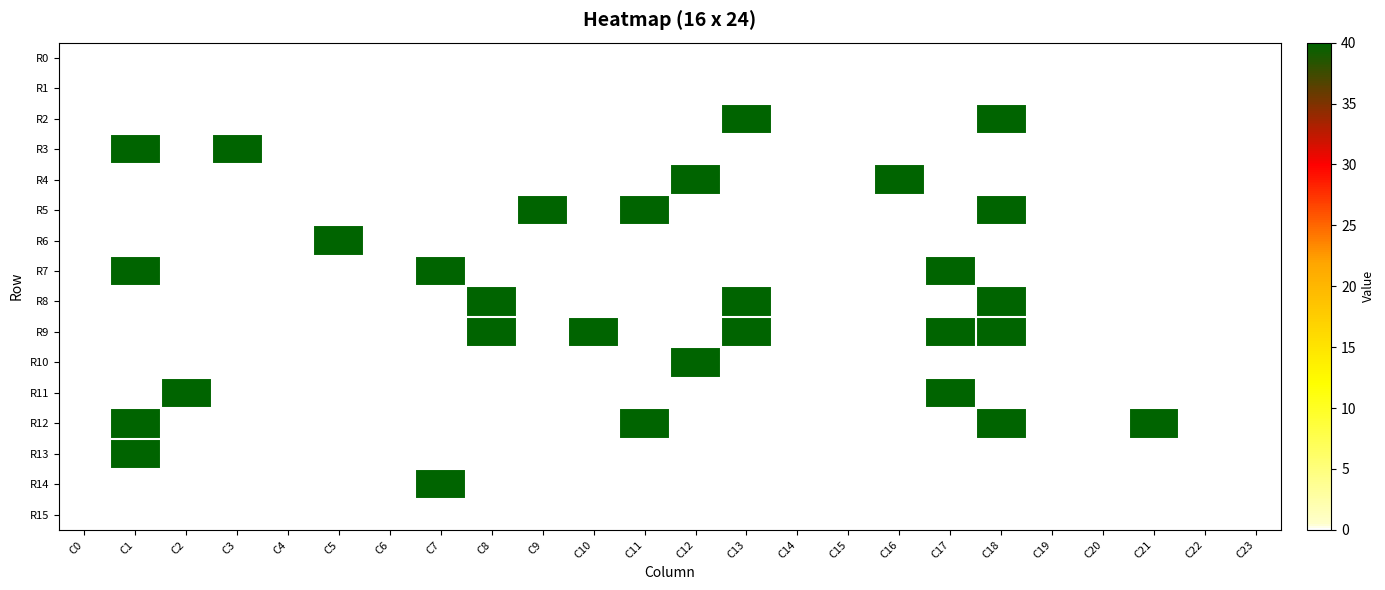

Count the number of categories in the chart.

24